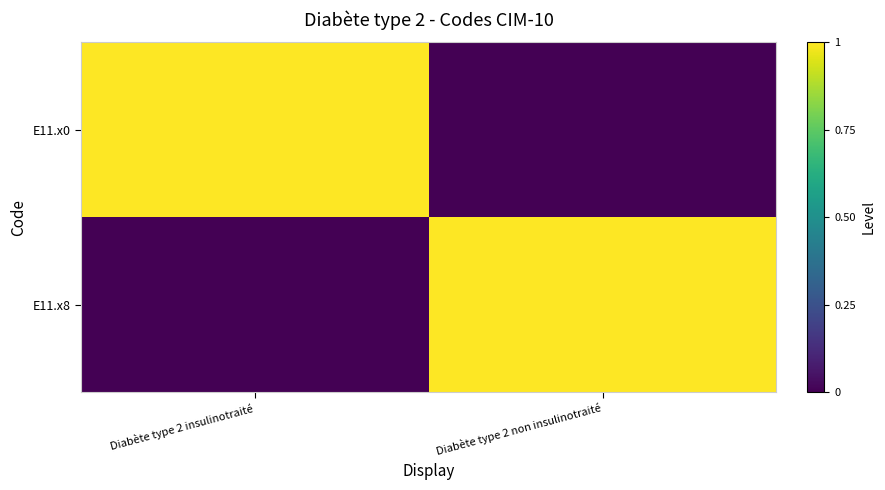

Reading left to right, what are all the values shown in this chart?

E11.x0: Diabète type 2 insulinotraité=1	Diabète type 2 non insulinotraité=0
E11.x8: Diabète type 2 insulinotraité=0	Diabète type 2 non insulinotraité=1